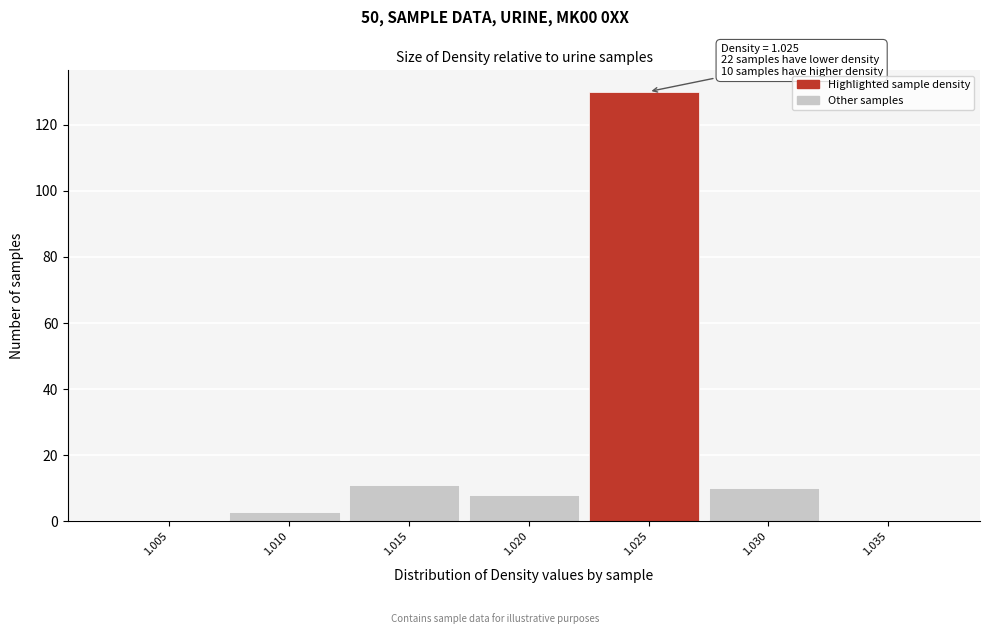

Reading left to right, extract all data points from this chart.

1.005=0	1.010=3	1.015=11	1.020=8	1.025=130	1.030=10	1.035=0